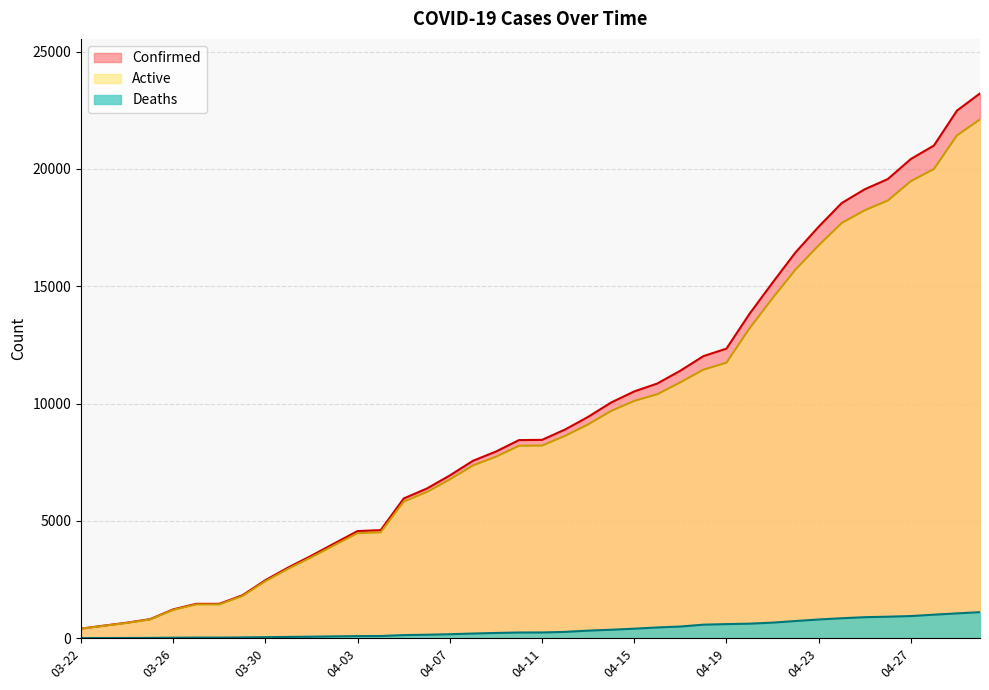

What are all the series names shown in the legend?

Confirmed, Active, Deaths